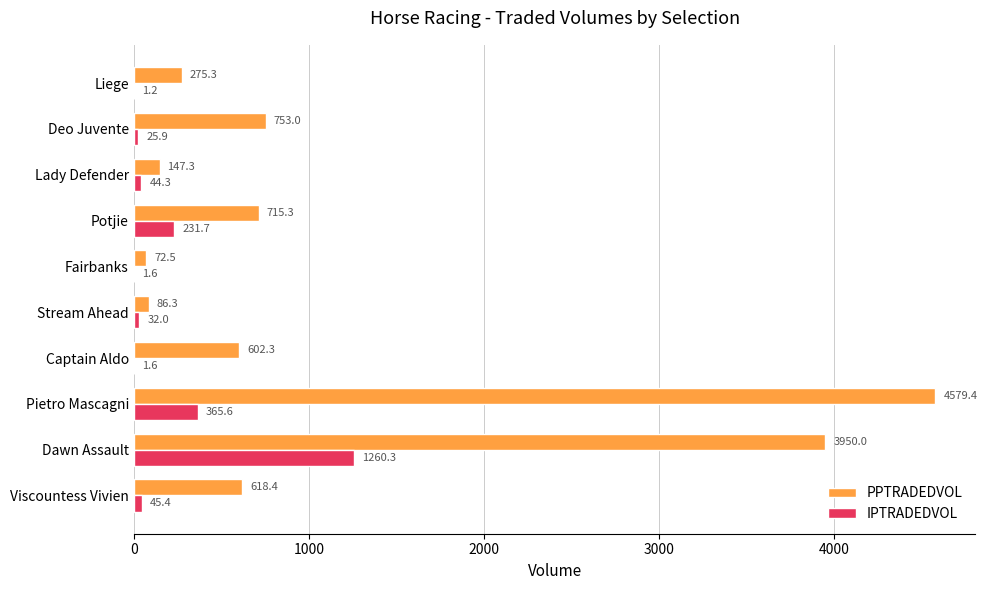

What are all the series names shown in the legend?

PPTRADEDVOL, IPTRADEDVOL